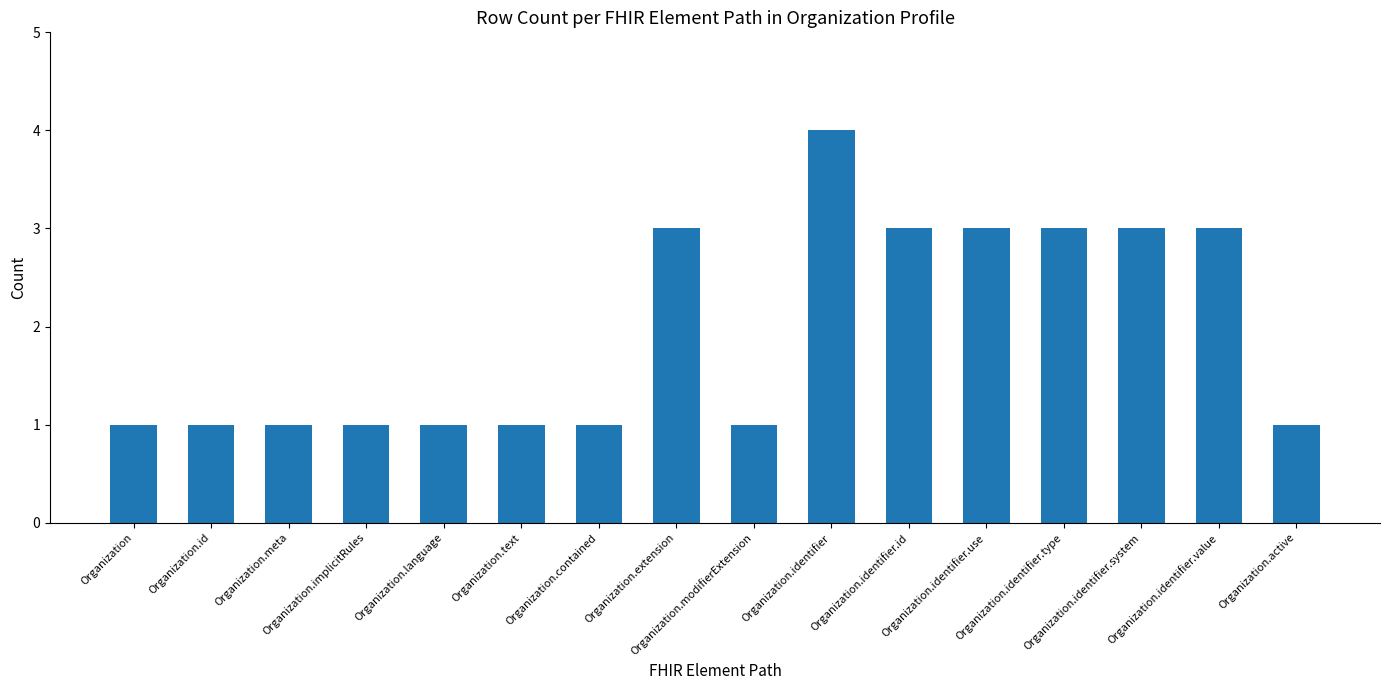

How many categories are shown in the chart?

16